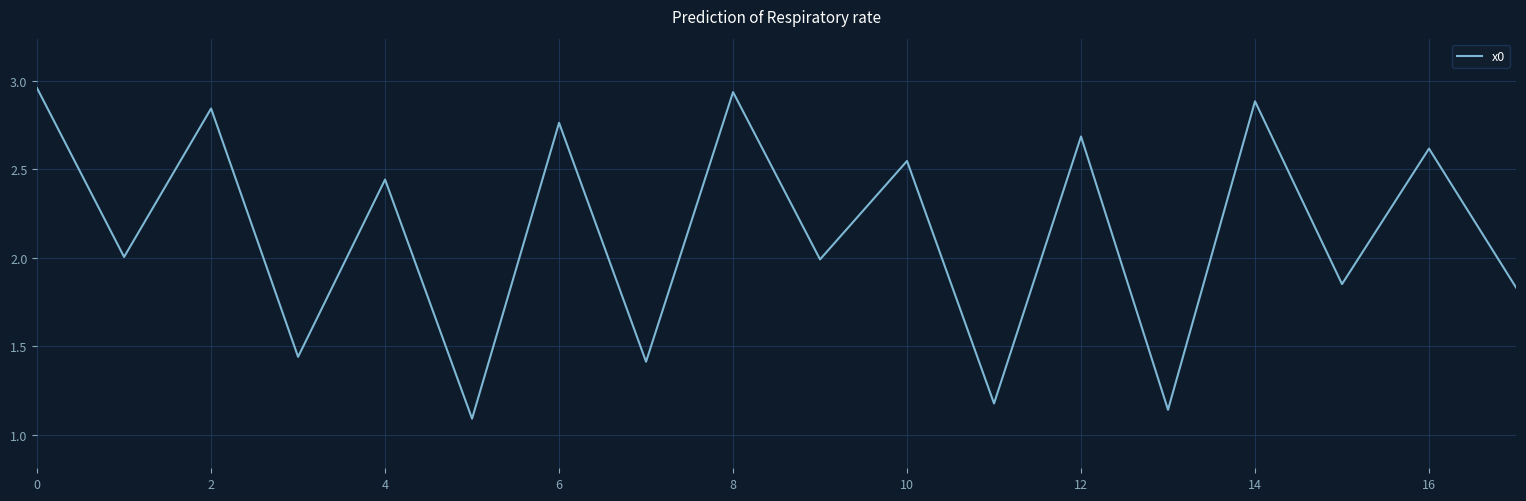

How many lines are shown in the chart?

1